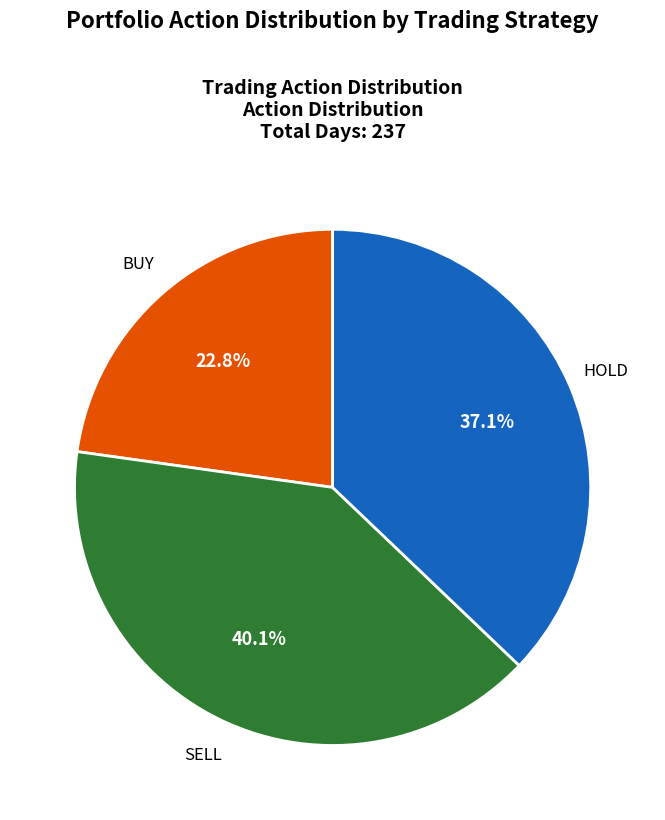

Which has a higher value, HOLD or SELL?

SELL